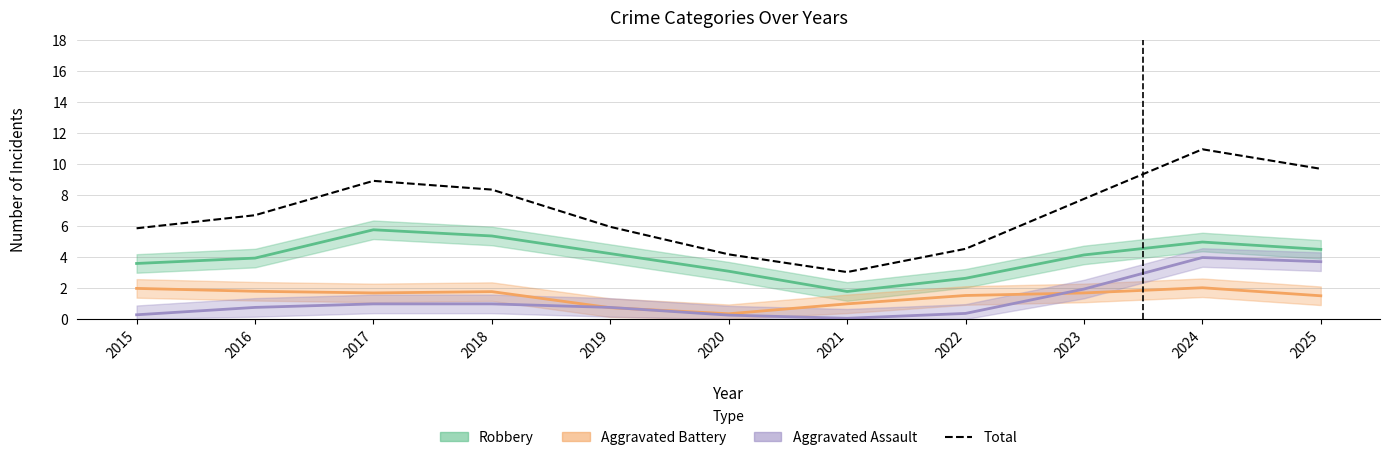

How many interior local valleys (lower than both neighbors) does the data have?

1